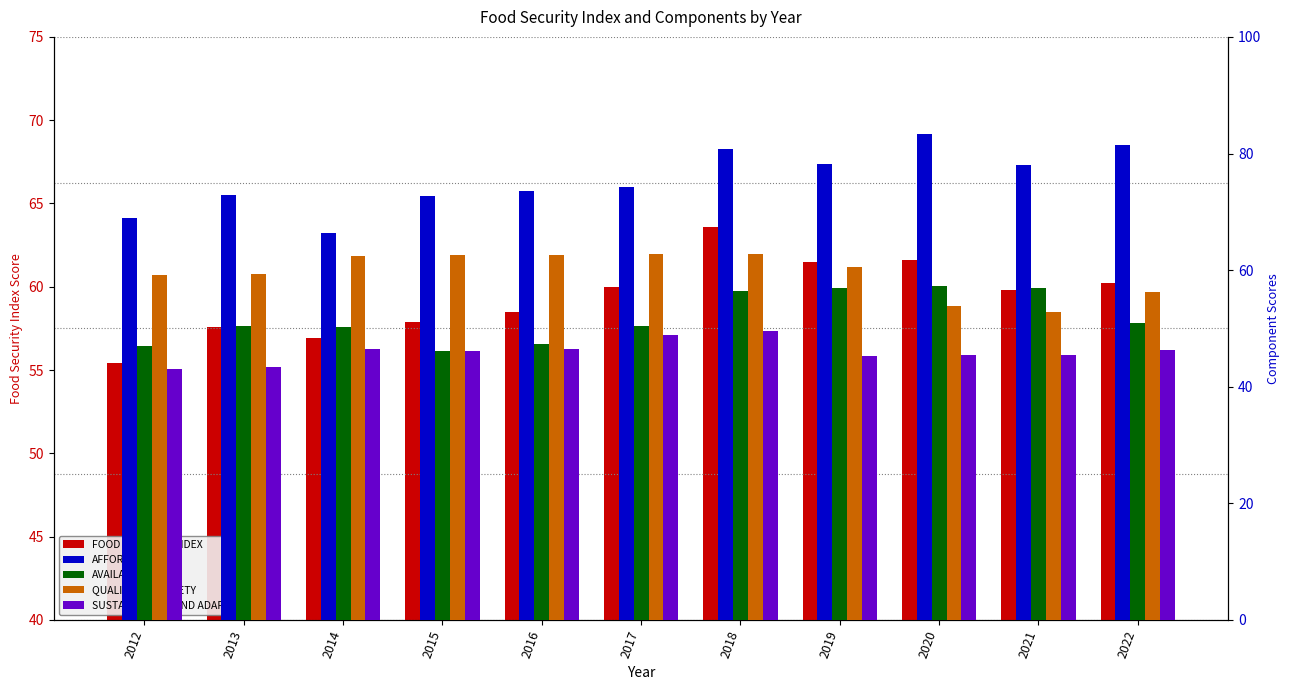

What is the value of the AVAILABILITY bar at the 6th from the left?

50.4